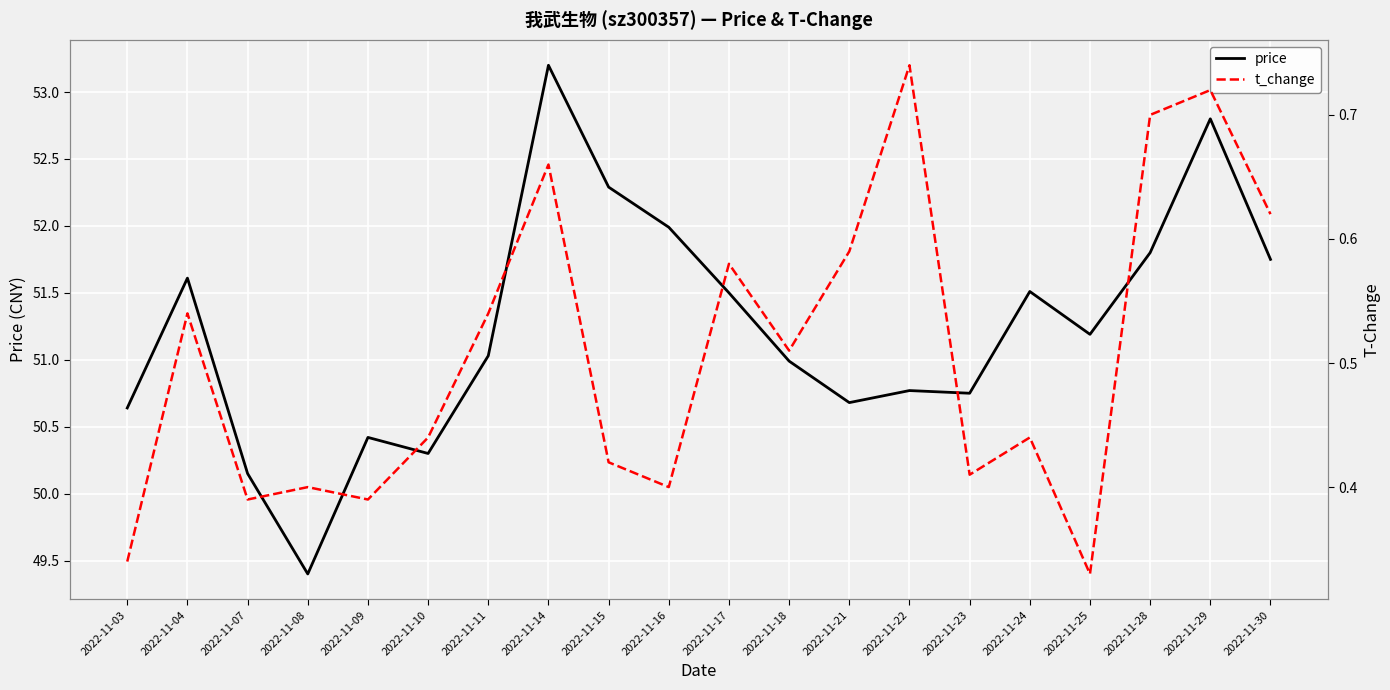

Reading left to right, list all the values displayed in this chart.

price: 2022-11-03=50.6	2022-11-04=51.6	2022-11-07=50.1	2022-11-08=49.4	2022-11-09=50.4	2022-11-10=50.3	2022-11-11=51.0	2022-11-14=53.2	2022-11-15=52.3	2022-11-16=52.0	2022-11-17=51.5	2022-11-18=51.0	2022-11-21=50.7	2022-11-22=50.8	2022-11-23=50.8	2022-11-24=51.5	2022-11-25=51.2	2022-11-28=51.8	2022-11-29=52.8	2022-11-30=51.8
t_change: 2022-11-03=0.3	2022-11-04=0.5	2022-11-07=0.4	2022-11-08=0.4	2022-11-09=0.4	2022-11-10=0.4	2022-11-11=0.5	2022-11-14=0.7	2022-11-15=0.4	2022-11-16=0.4	2022-11-17=0.6	2022-11-18=0.5	2022-11-21=0.6	2022-11-22=0.7	2022-11-23=0.4	2022-11-24=0.4	2022-11-25=0.3	2022-11-28=0.7	2022-11-29=0.7	2022-11-30=0.6